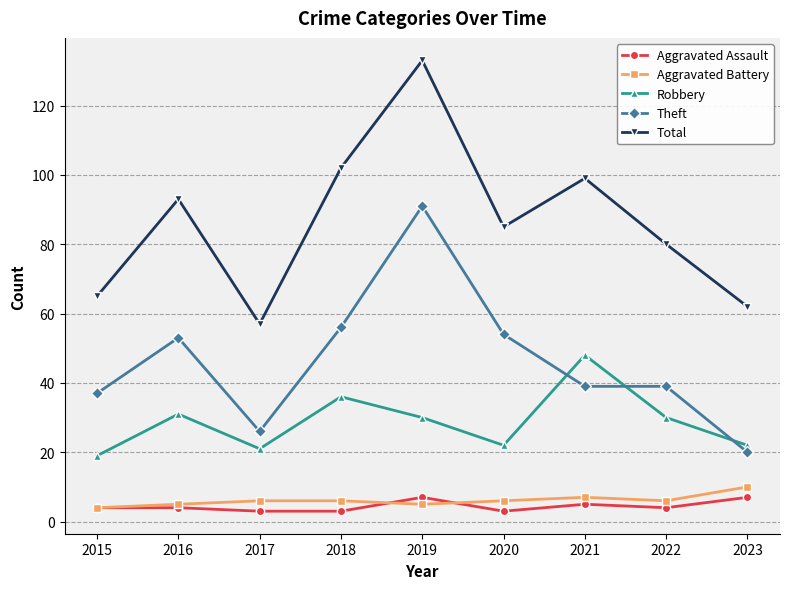

In Total, how many points are lower than both neighbors (excluding endpoints)?

2